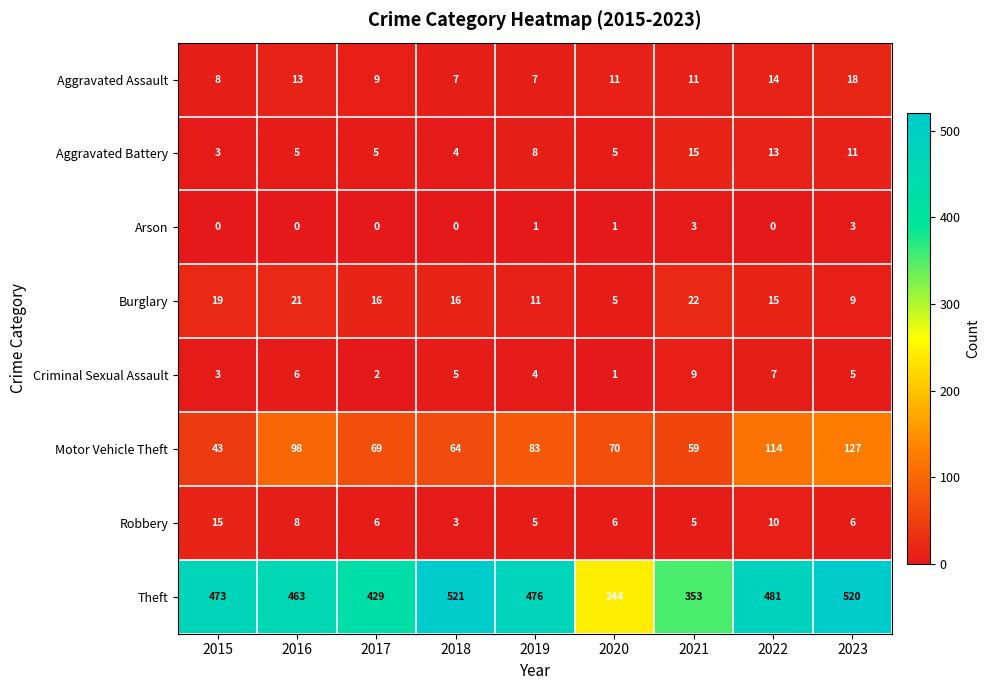

What is the sum of the Aggravated Assault values at 2015 and 2023?

26